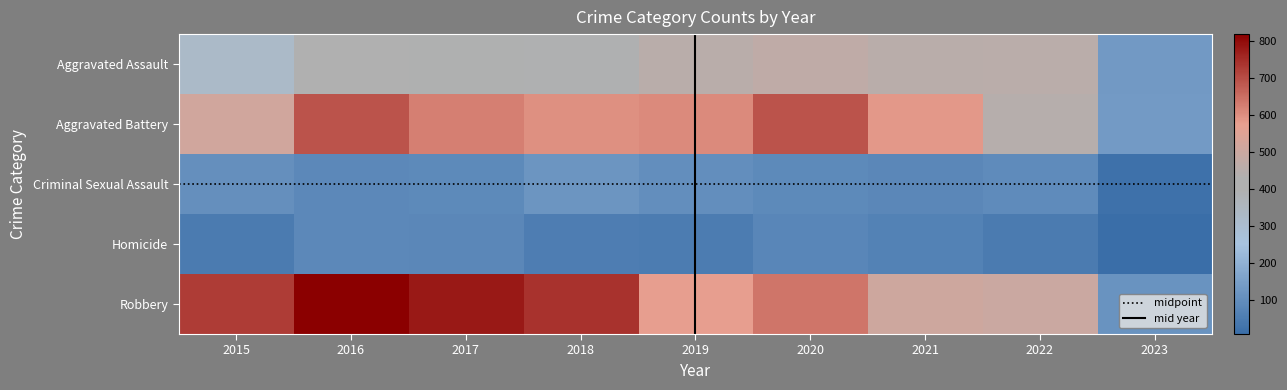

Which series has the largest range (max minus min)?

Robbery